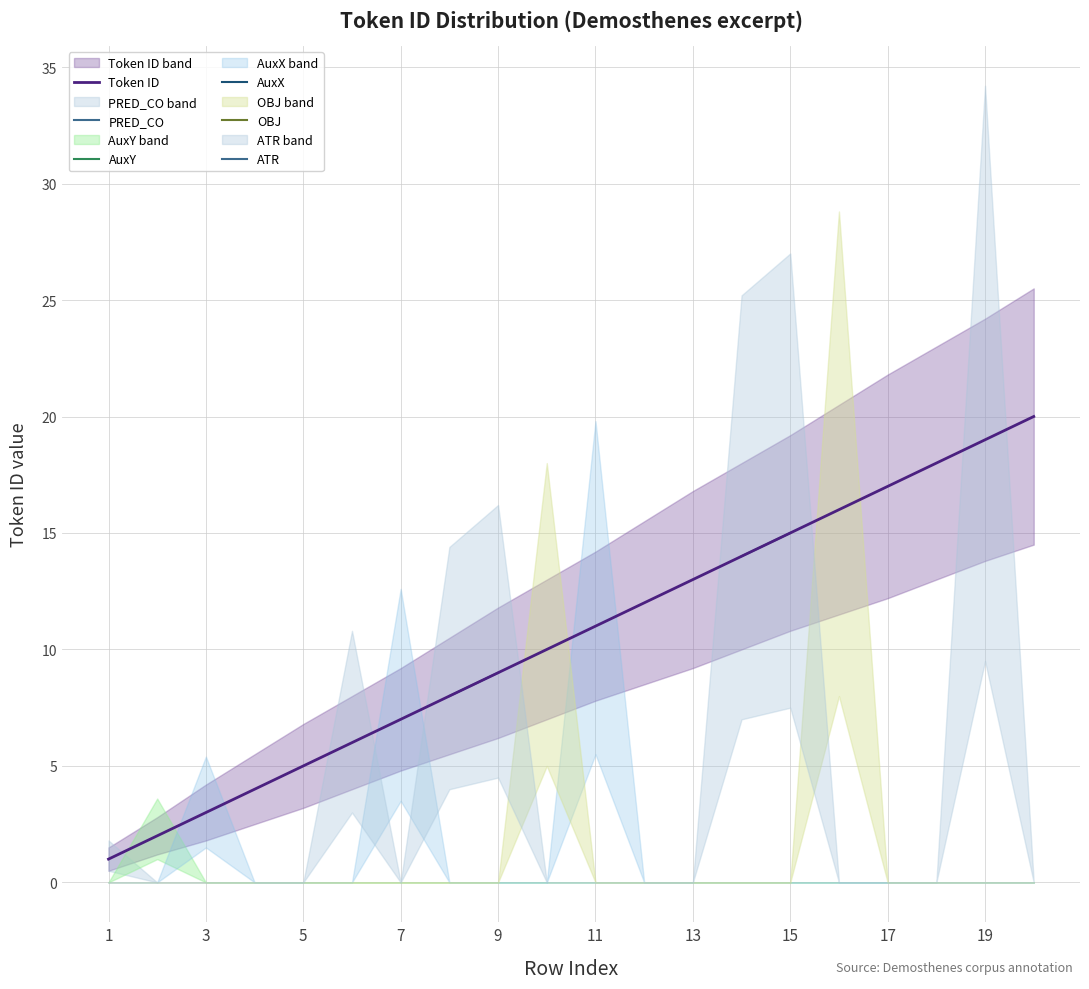

Which series has the largest range (max minus min)?

Token ID